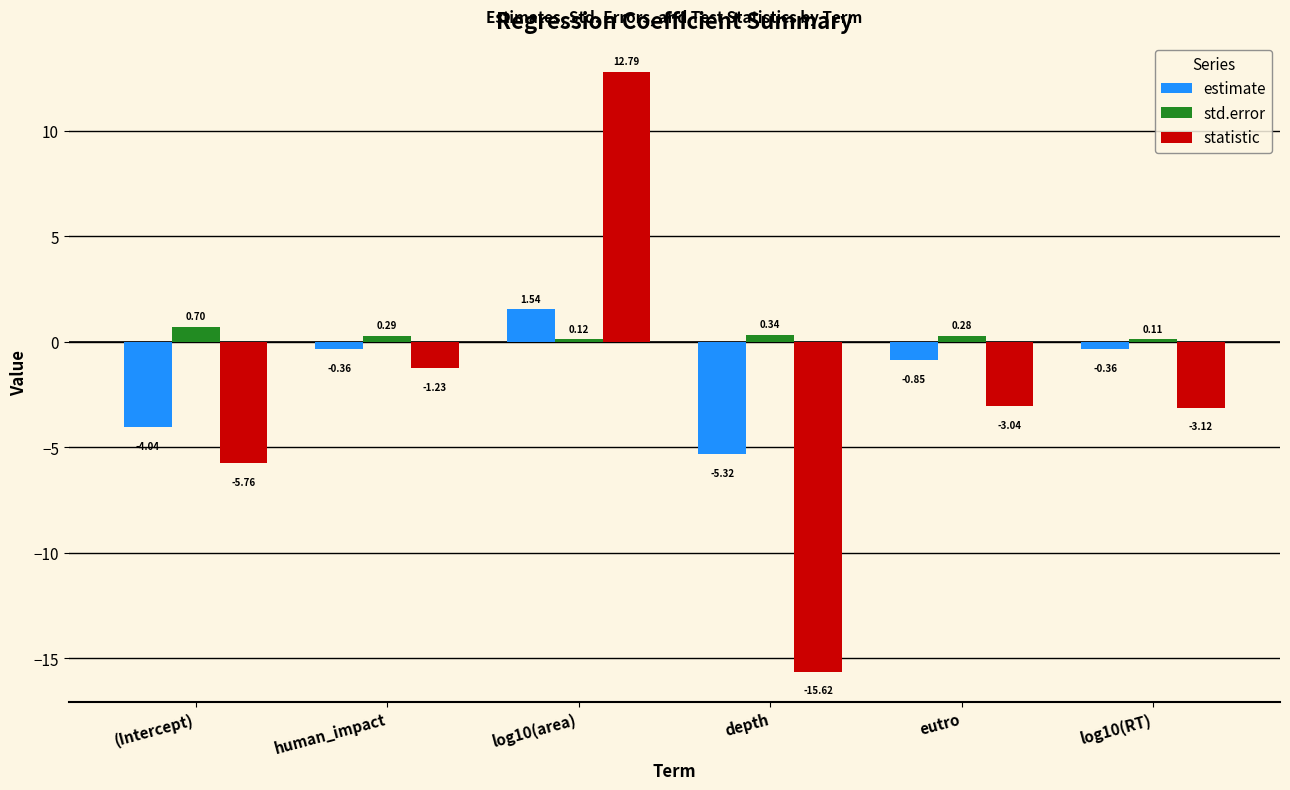

Which label corresponds to the smallest value in the chart?

depth